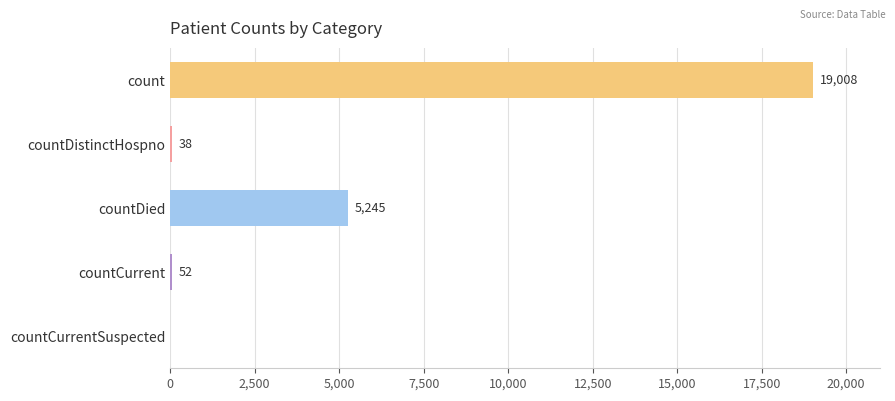

The chart shows a value of 38 at countDistinctHospno. True or false?

True